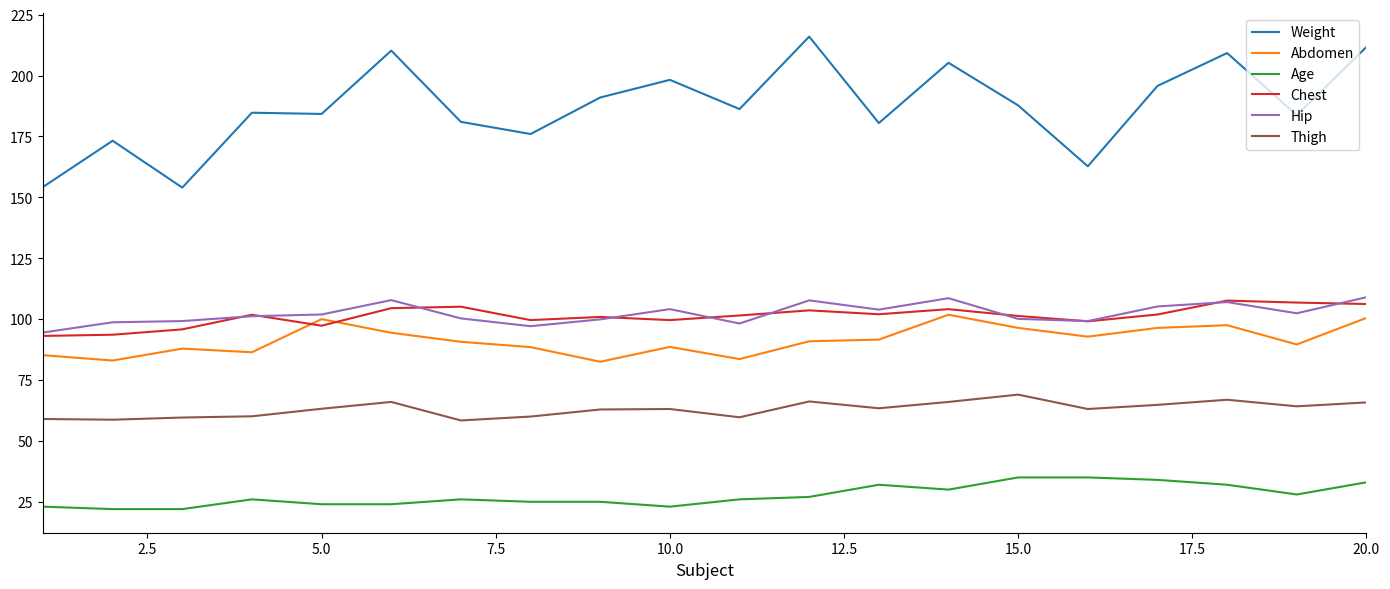

How many series are shown in this chart?

6